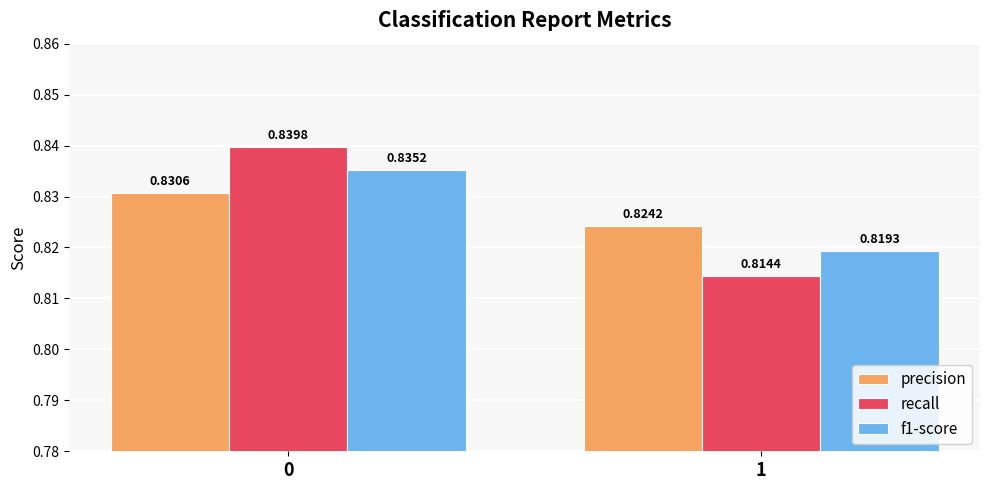

Rank the categories by recall value from lowest to highest.

1, 0